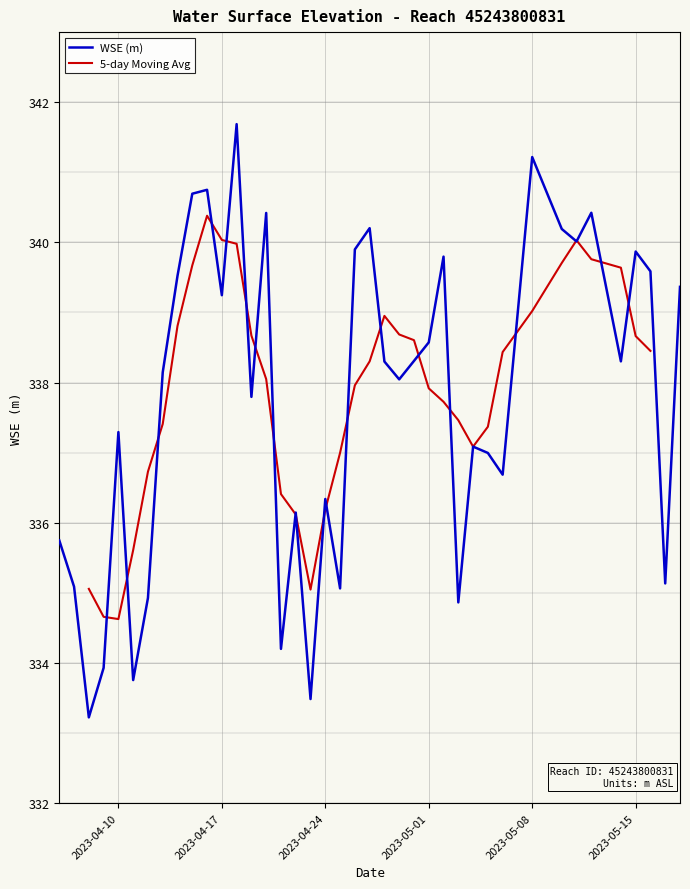

How many data points does each series have?

40